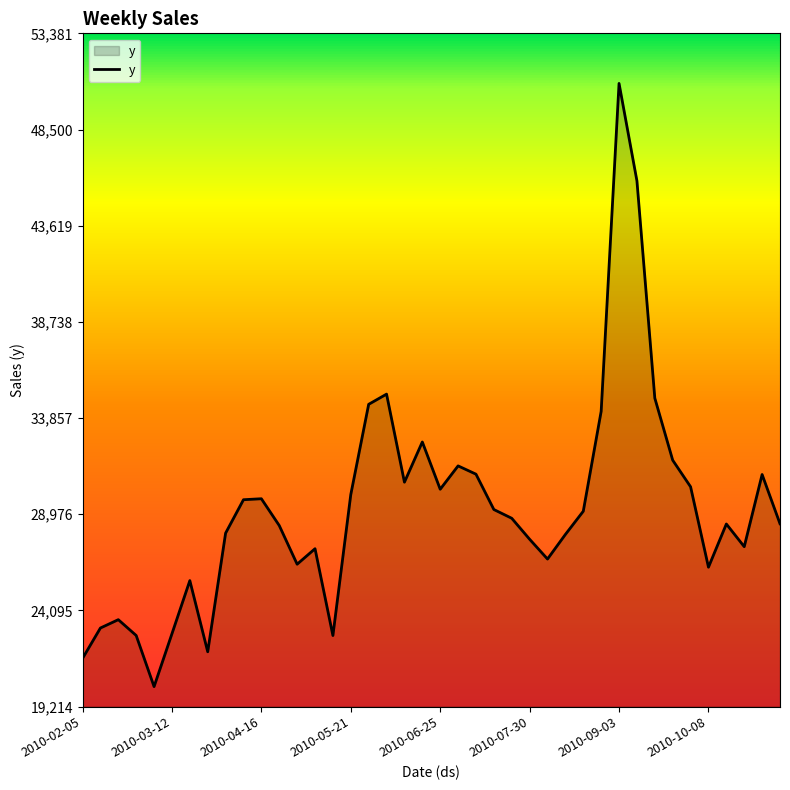

What is the difference between the maximum and minimum values?

30613.4